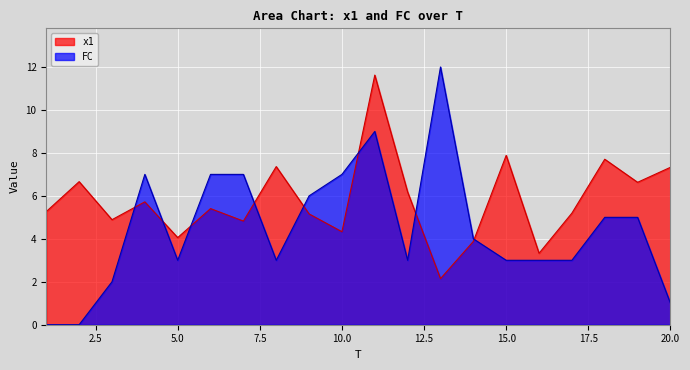

How many times do FC and x1 cross each other?

8